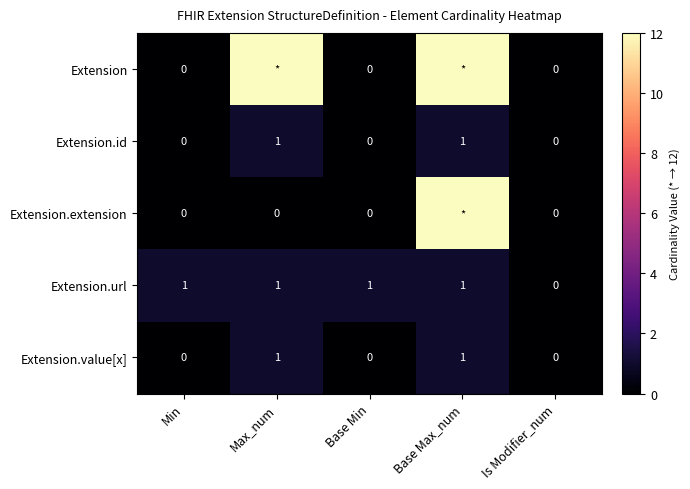

Which series changed the most between Base Min and Is Modifier_num?

Extension.url